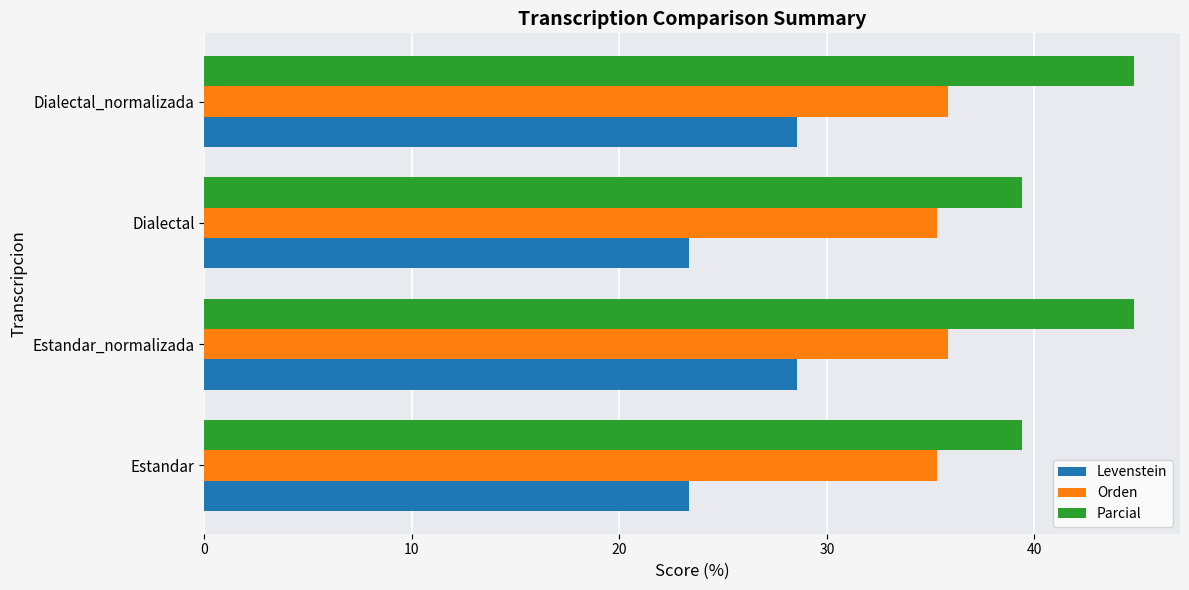

List the series in order of their peak value, lowest first.

Levenstein, Orden, Parcial